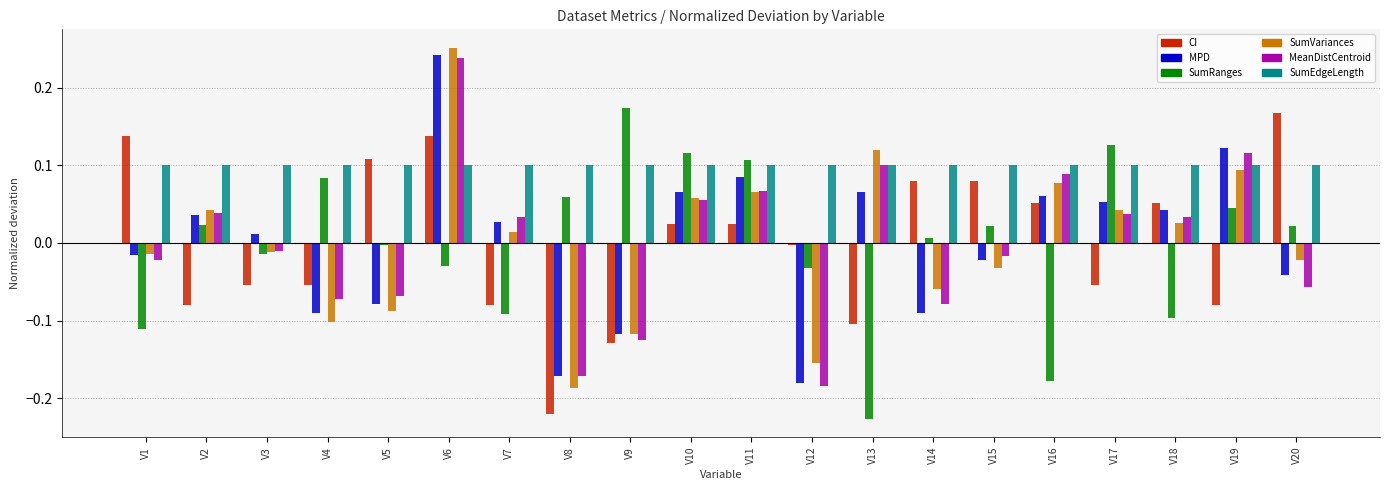

What are all the series names shown in the legend?

CI, MPD, SumRanges, SumVariances, MeanDistCentroid, SumEdgeLength